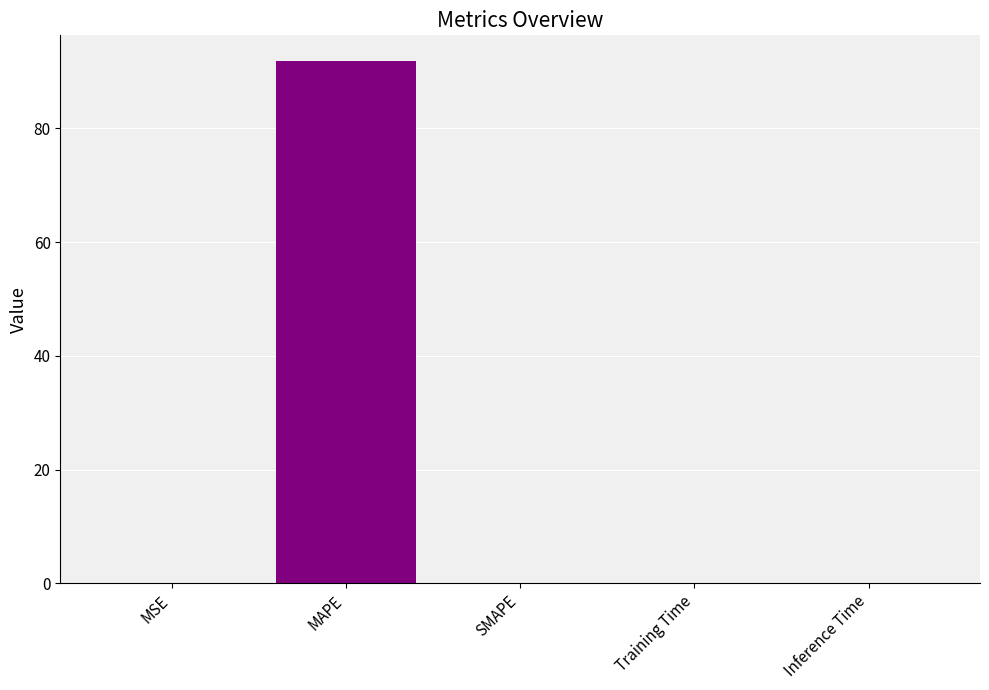

Is it true that the value at Training Time is 0.0?

True